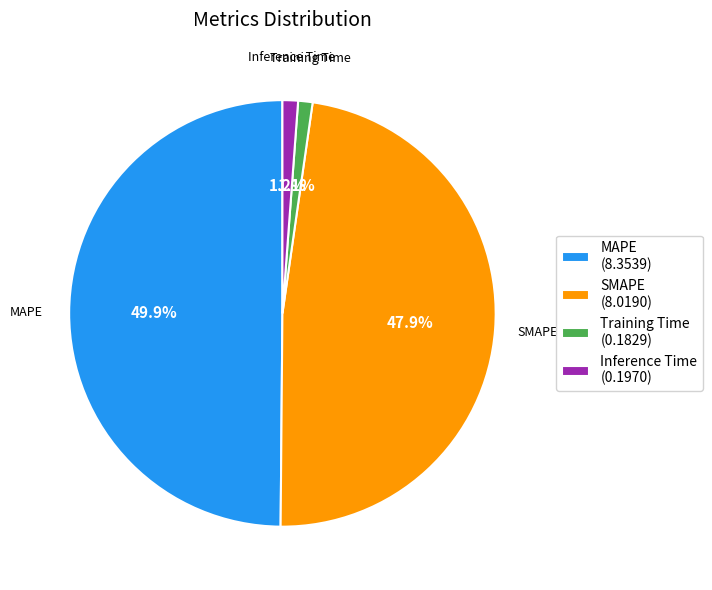

Is it true that SMAPE is 37% of the pie?

False